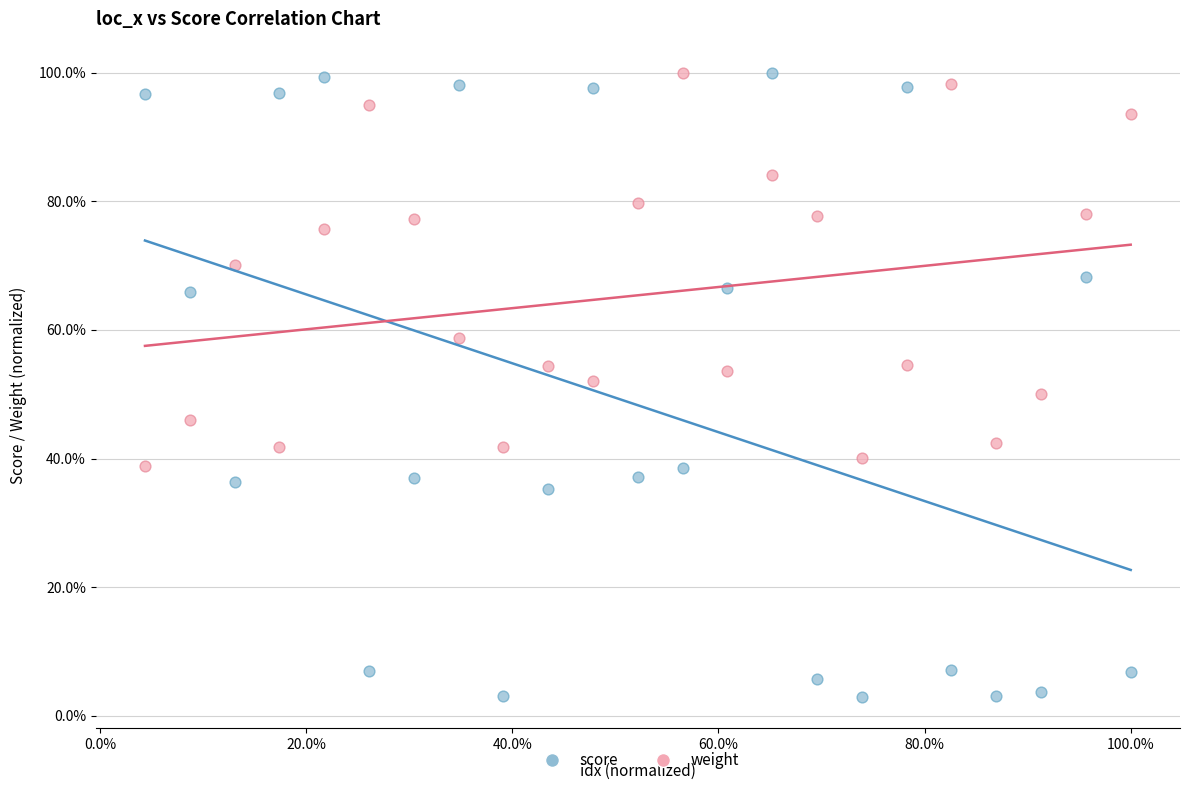

Which series has the widest spread of Y values?

score